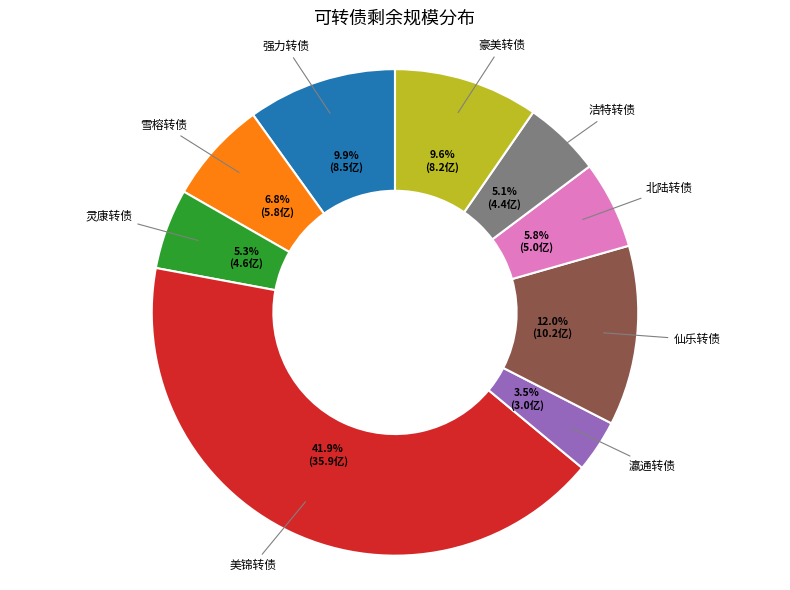

Is there any slice that represents more than half of the pie?

No